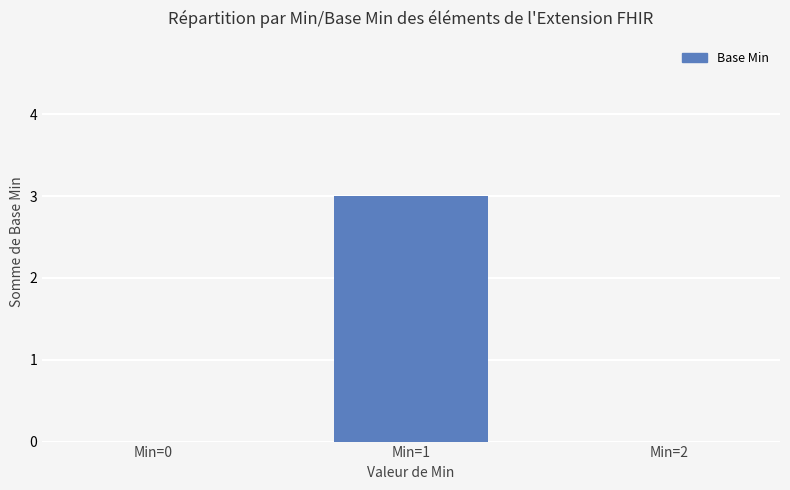

Reading left to right, what are all the values shown in this chart?

Min=0=0	Min=1=3	Min=2=0